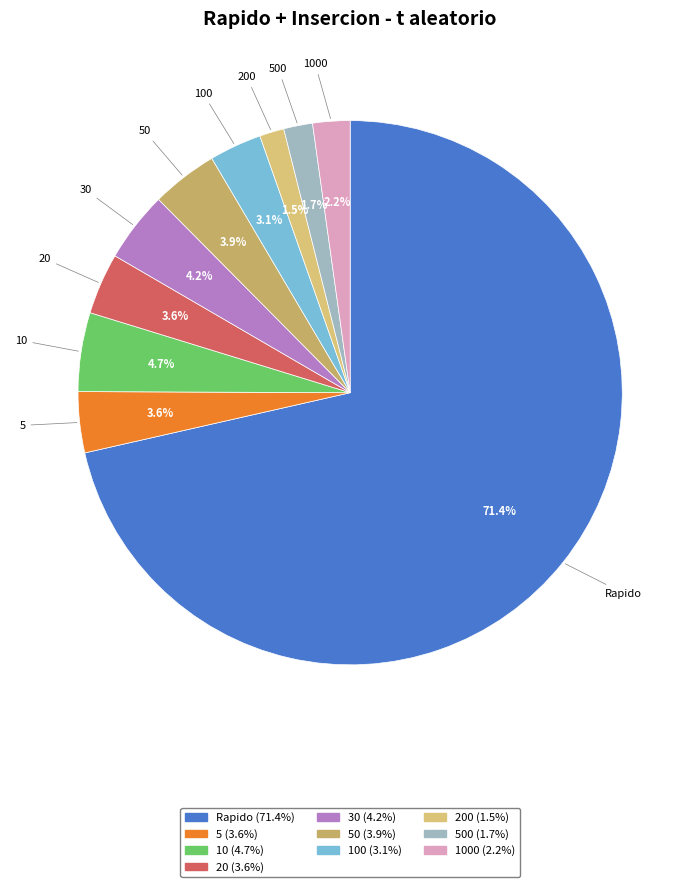

True or false: 1000 accounts for 2% of the total.

True